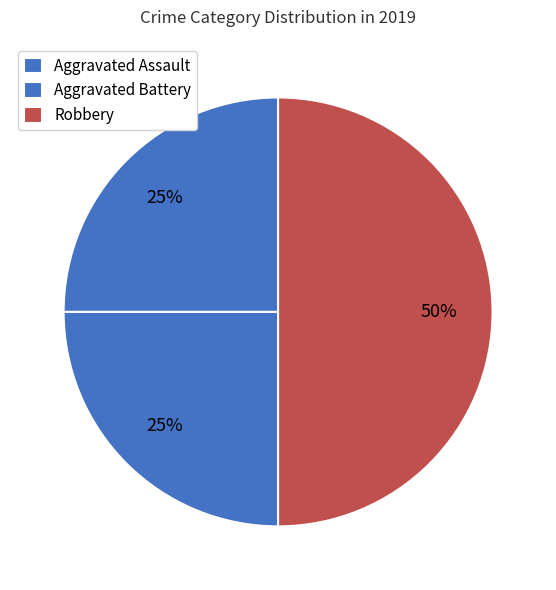

How many slices are in this pie chart?

3